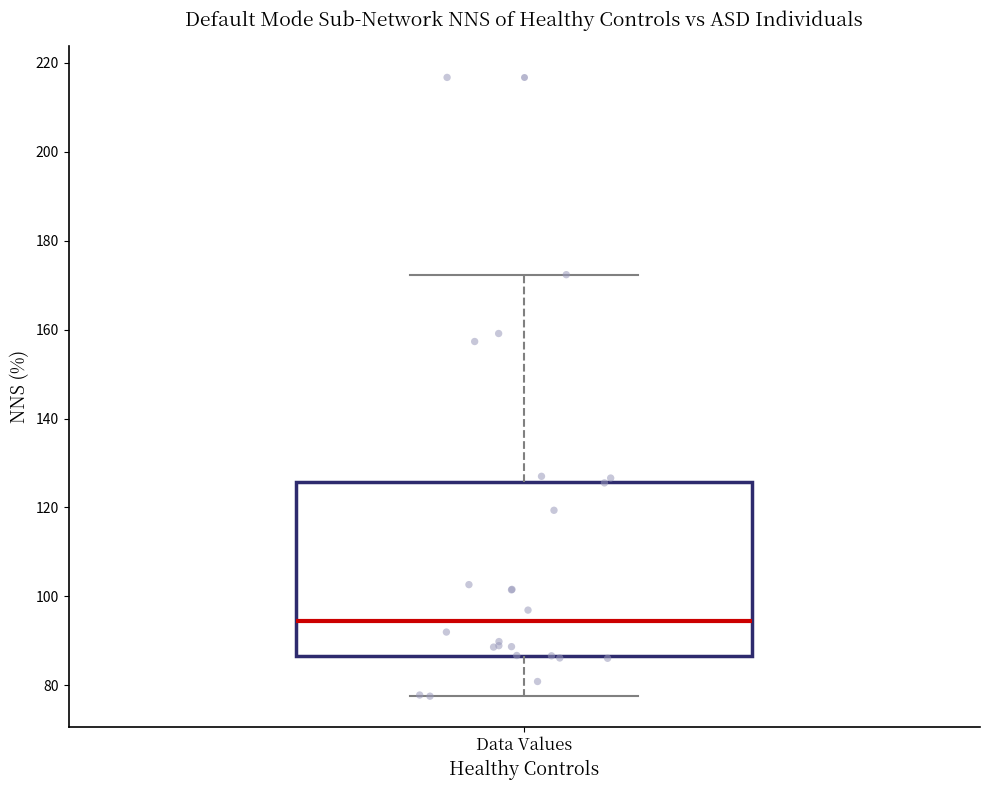

Read this box plot against the y-axis: the position of the median line, the range covered by the box, and the ends of both whiskers. The values are not printed on the chart, so give them approximately, as read against the axis.

median 94, box 86 to 126, whiskers 78 to 172